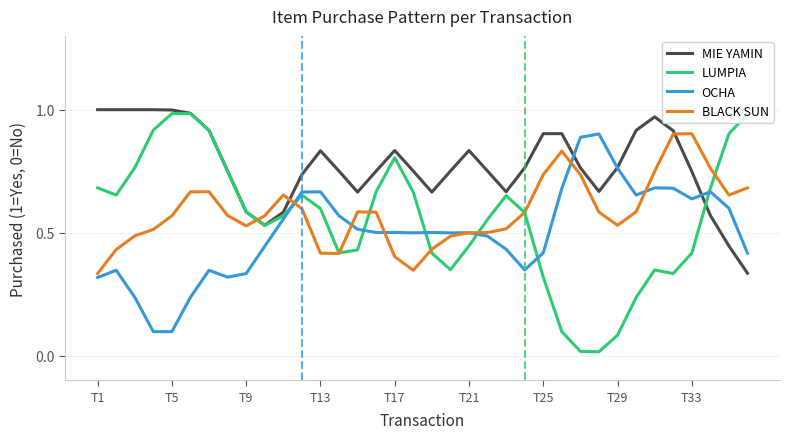

In LUMPIA, how many points are higher than both neighbors (excluding endpoints)?

5